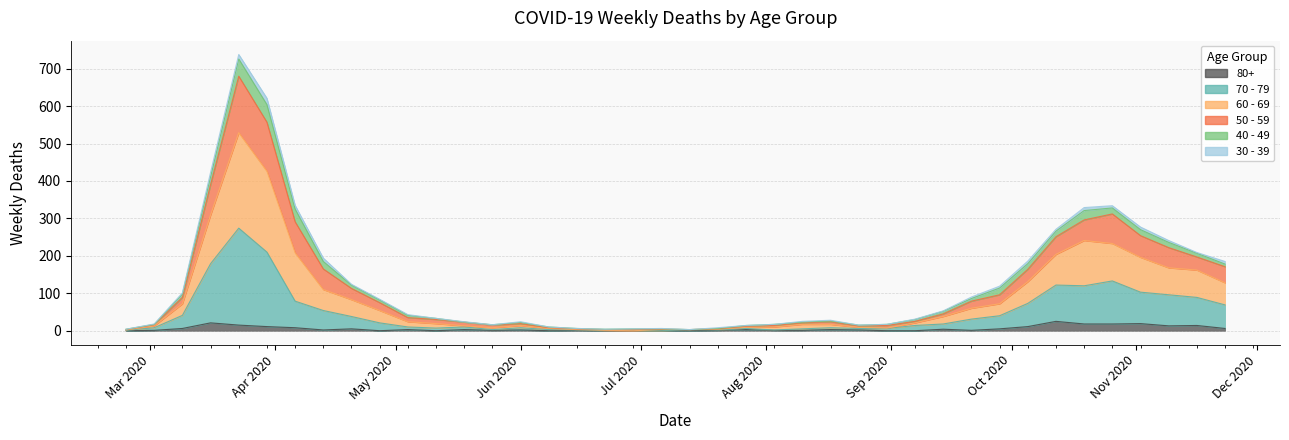

What is the value of the 80+ point at the 6th from the left?

11